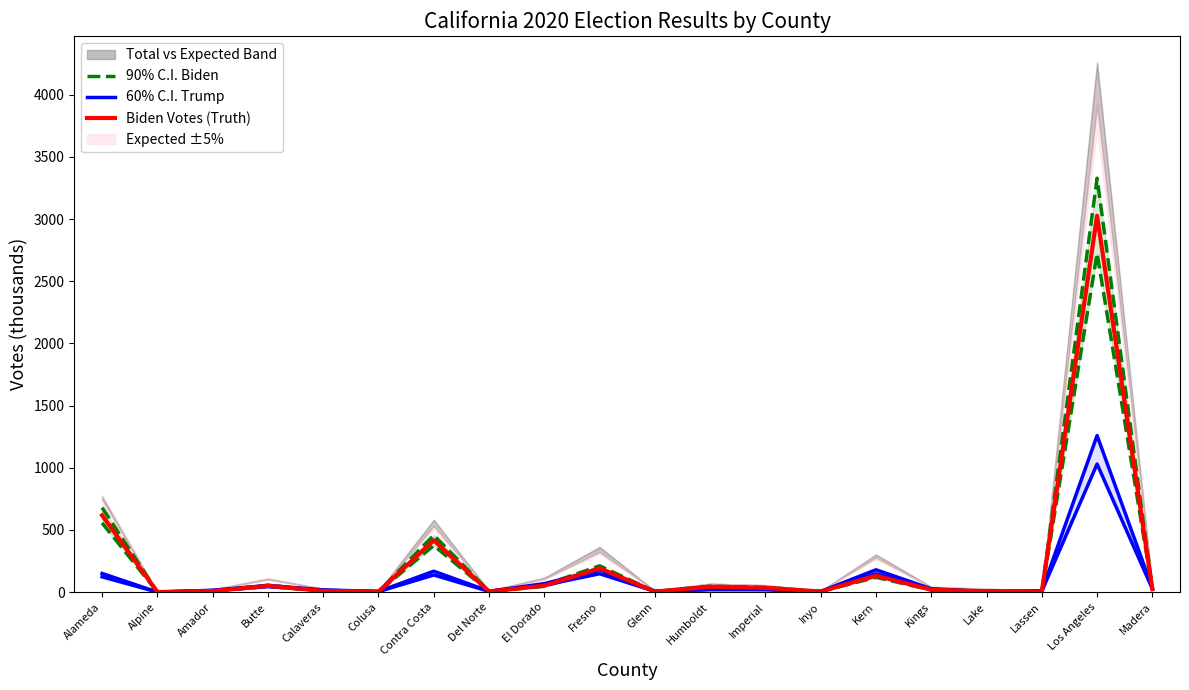

Which series has the largest total across all categories?

90% C.I. Biden